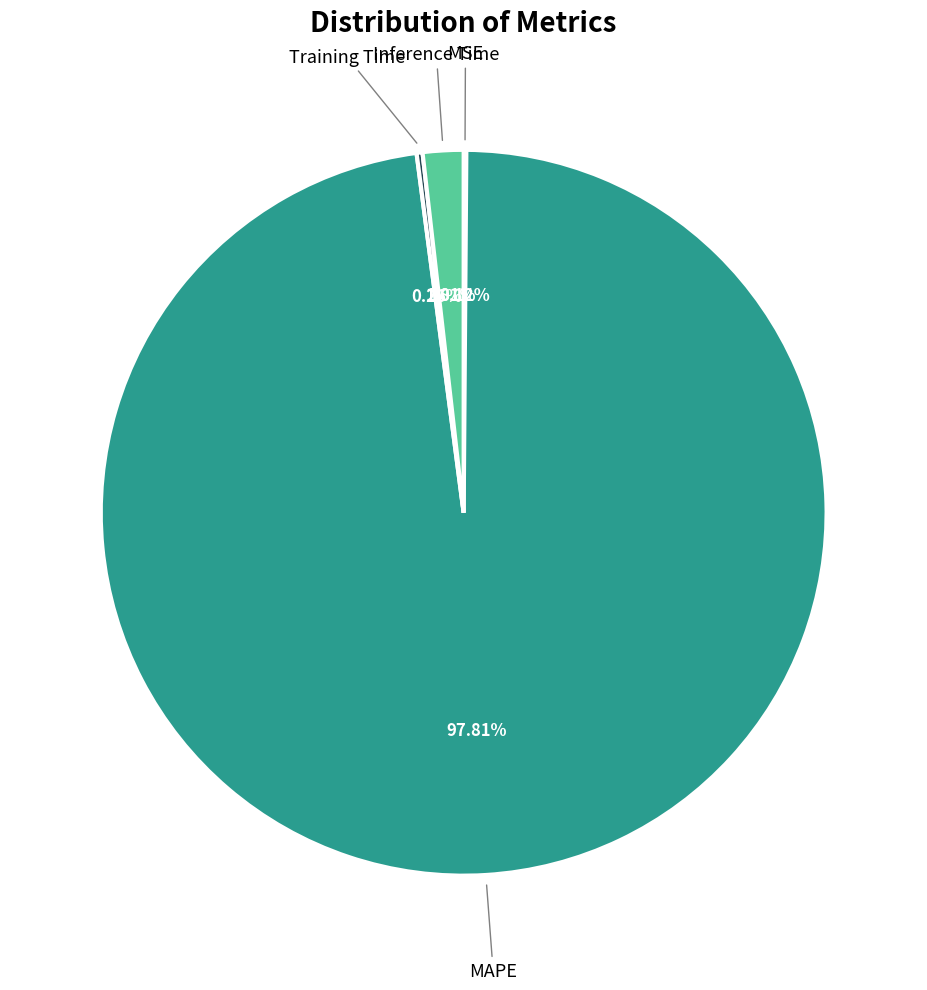

Is there any slice that represents more than half of the pie?

Yes